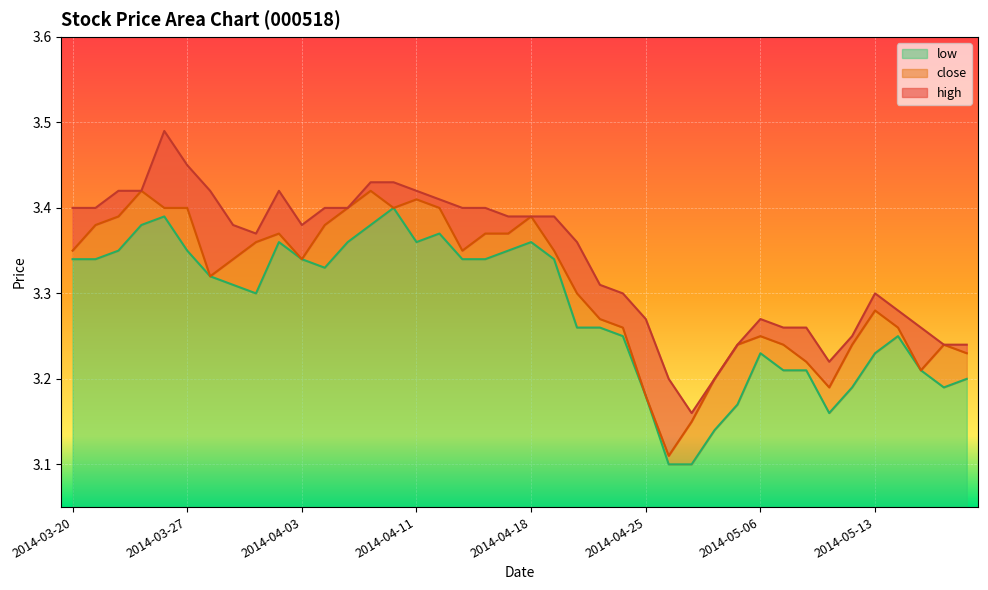

The low series shows 1.4 at 2014-04-21. True or false?

False